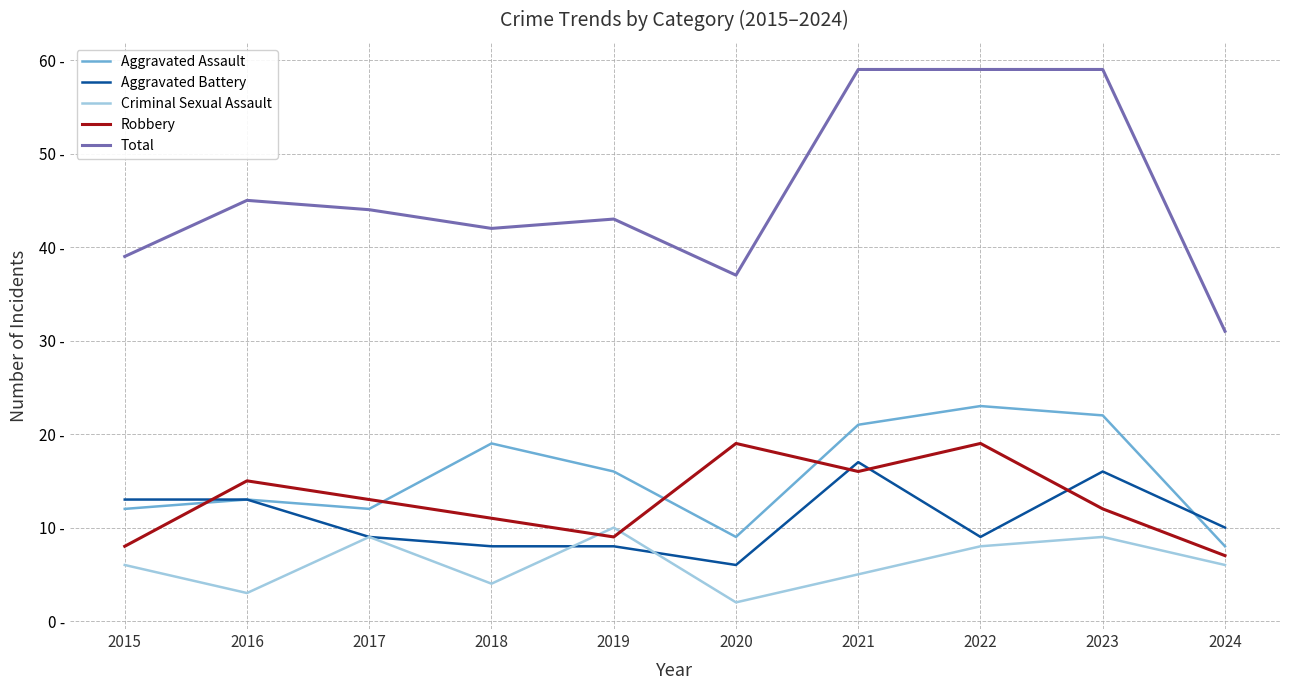

What is the minimum value shown in the chart?

2